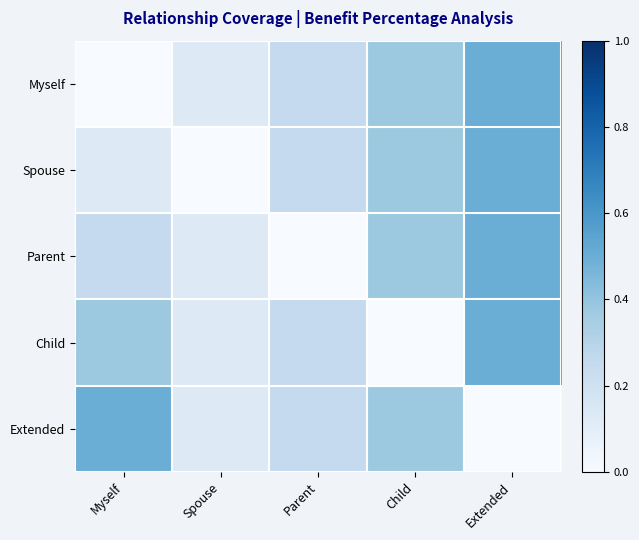

At which category is the sum across all series the highest?

Extended